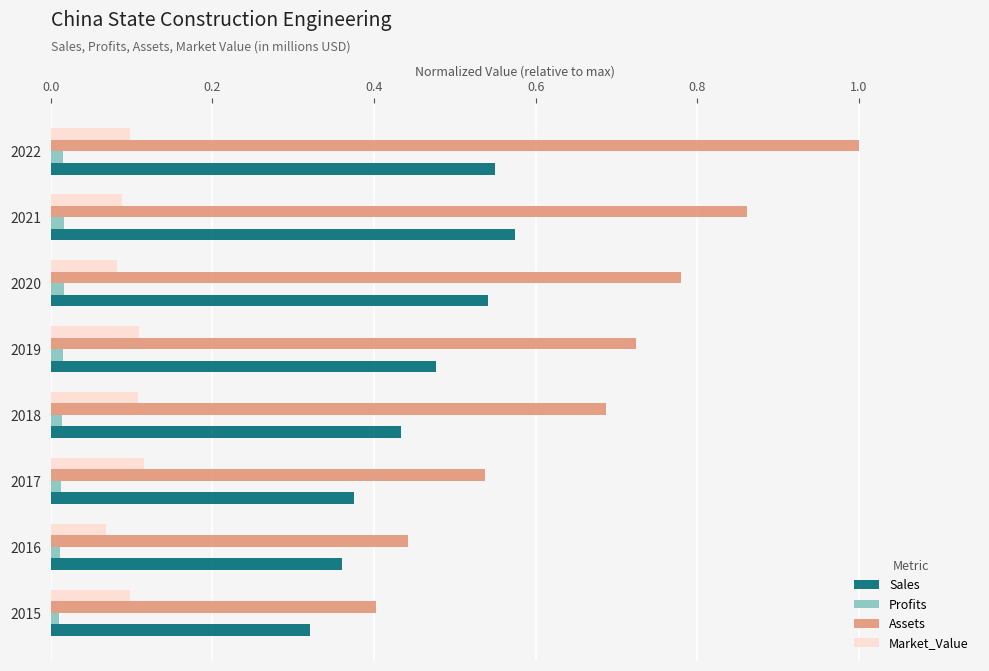

The value of Assets at 2020 is 0.4. True or false?

False